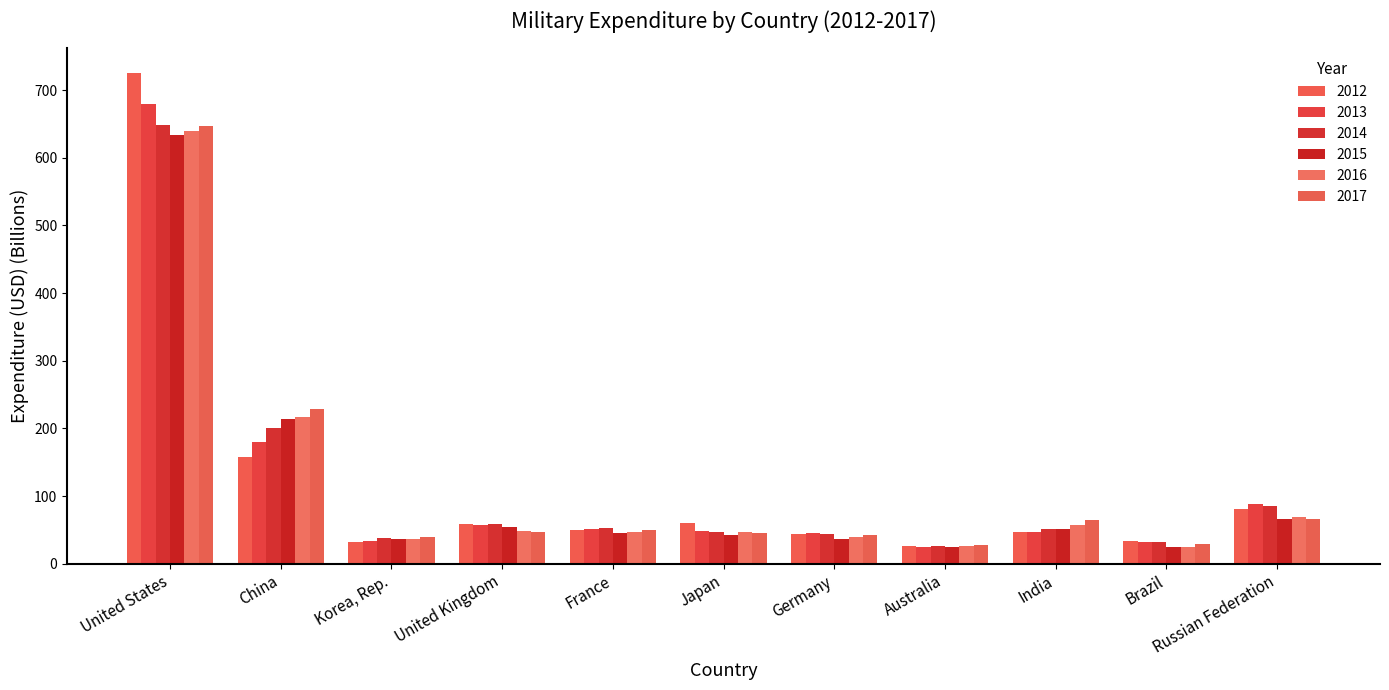

What is the spread (max minus min) of values at Japan?

17.9